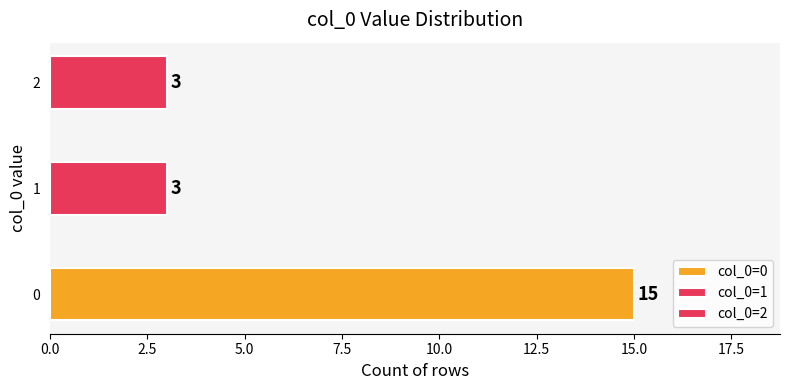

Are the bars horizontal?

Yes